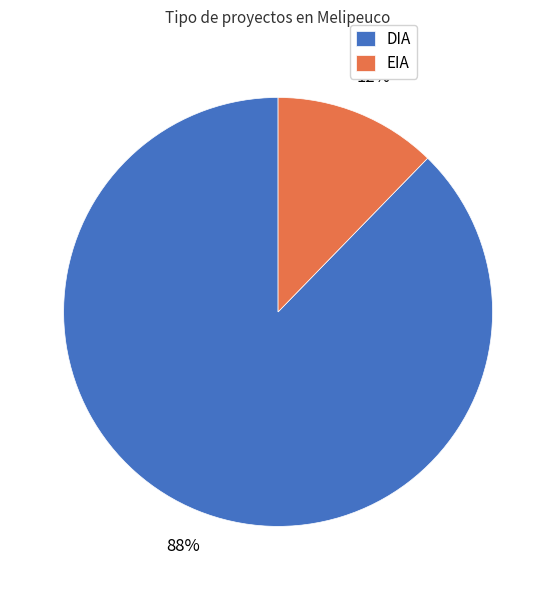

To the nearest percent, what is the average slice percentage?

50%